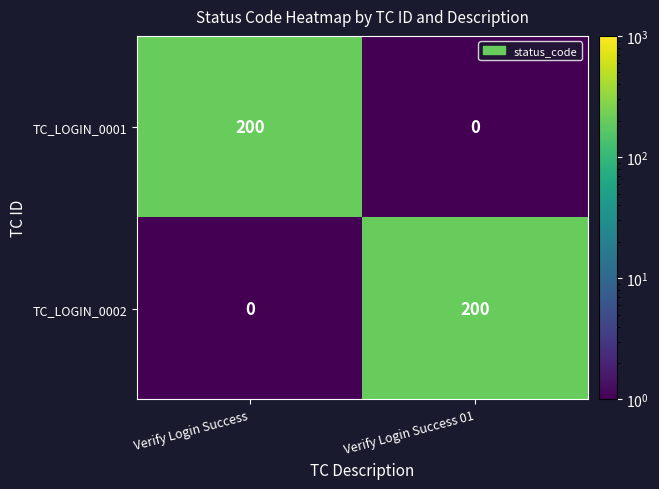

What is the total value across all series at Verify Login Success 01?

200